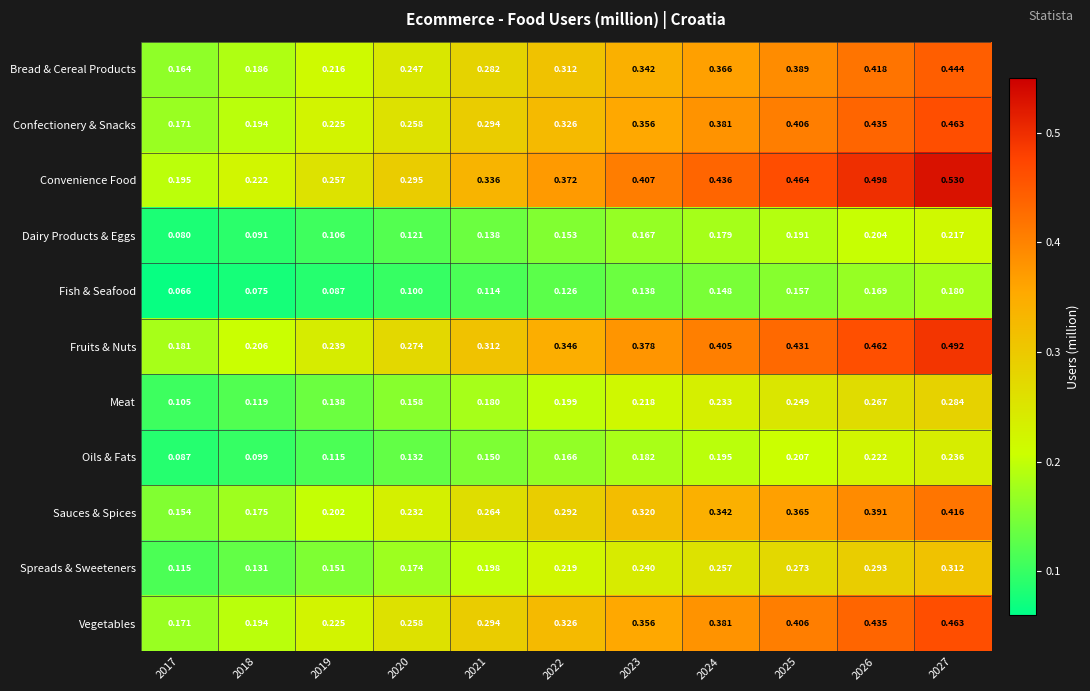

Between 2018 and 2019, which series saw the biggest shift?

Convenience Food